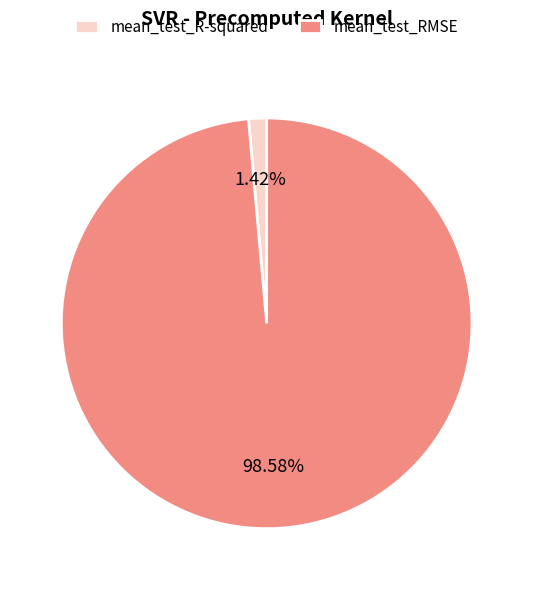

Combined, do mean_test_R-squared and mean_test_RMSE account for over 50%?

Yes